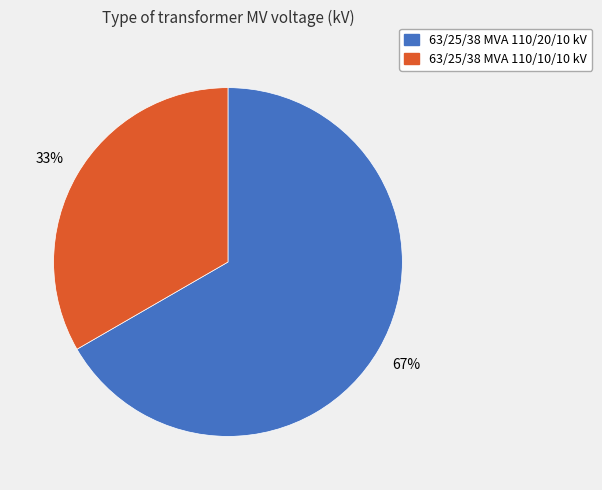

Between 63/25/38 MVA 110/10/10 kV and 63/25/38 MVA 110/20/10 kV, which is larger?

63/25/38 MVA 110/20/10 kV